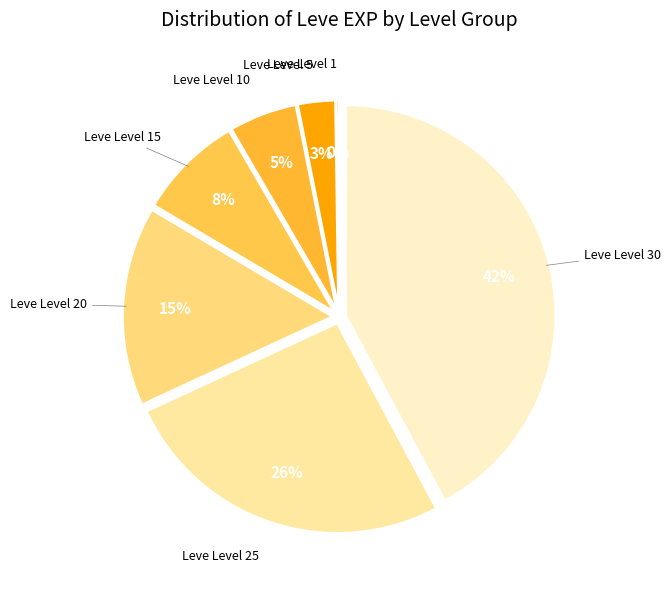

Is there a majority slice in this chart?

No